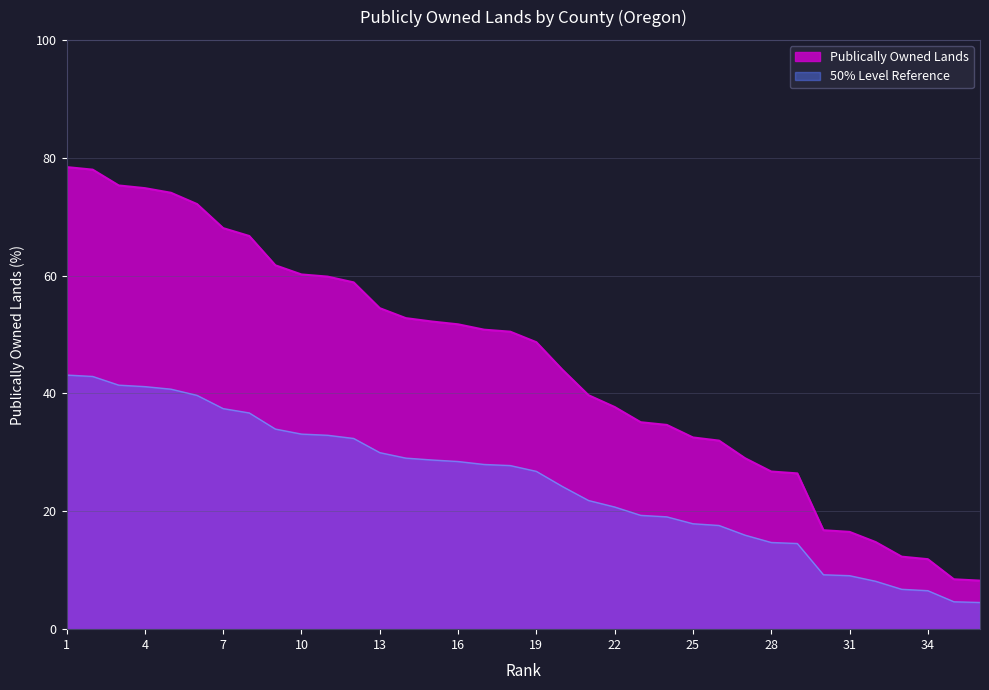

What is the change in value from 10 to 15?

-8.0